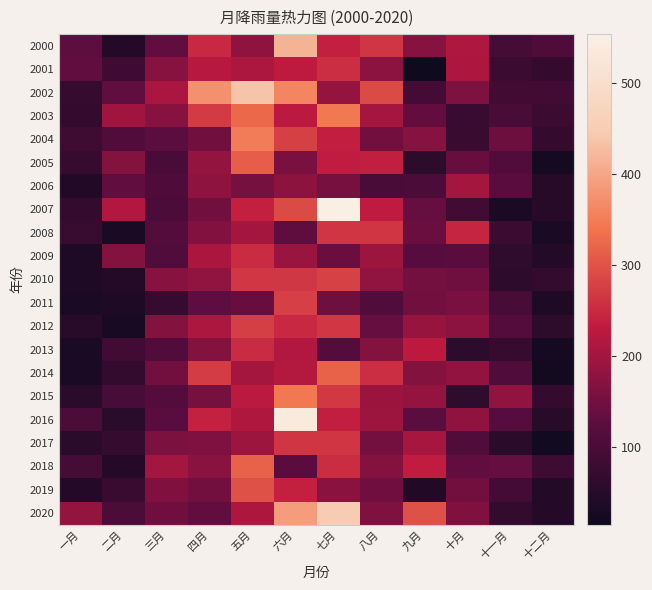

What is the minimum value shown in the chart?

13.9